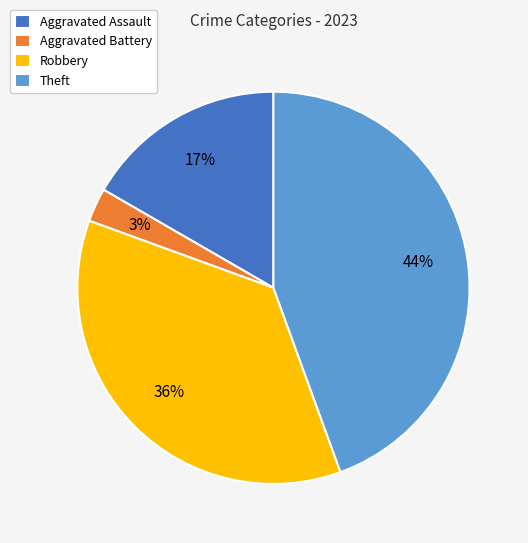

Is the sum of Theft and Aggravated Assault greater than half?

Yes